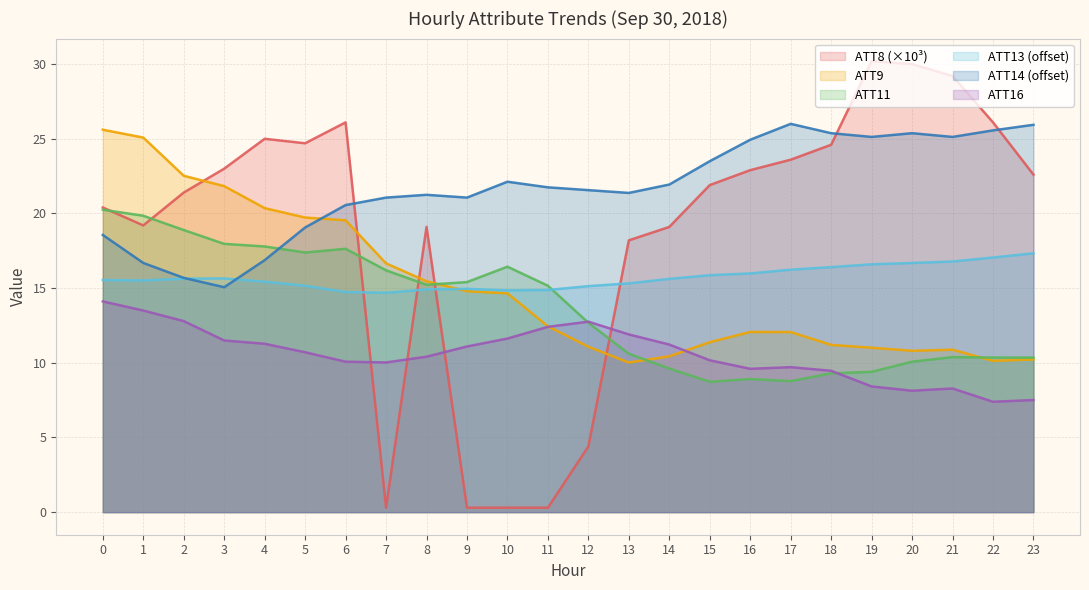

Reading left to right, what are all the values shown in this chart?

ATT8: 20.4	19.2	21.4	23.0	25.0	24.7	26.1	0.3	19.1	0.3	0.3	0.3	4.4	18.2	19.1	21.9	22.9	23.6	24.6	30.2	30.0	29.2	26.1	22.6
ATT9: 25.6	25.1	22.5	21.8	20.4	19.7	19.5	16.7	15.5	14.8	14.7	12.4	11.1	10.0	10.4	11.4	12.1	12.1	11.2	11.0	10.8	10.9	10.1	10.2
ATT11: 20.3	19.8	18.9	18.0	17.8	17.4	17.6	16.2	15.2	15.4	16.4	15.2	12.7	10.6	9.6	8.7	8.9	8.8	9.3	9.4	10.1	10.4	10.4	10.3
ATT13: 15.5	15.5	15.6	15.6	15.4	15.2	14.7	14.7	14.9	15.0	14.9	14.9	15.1	15.3	15.6	15.9	16.0	16.2	16.4	16.6	16.7	16.8	17.1	17.3
ATT14: 18.6	16.7	15.7	15.1	16.9	19.1	20.6	21.1	21.2	21.1	22.1	21.7	21.6	21.4	21.9	23.5	24.9	26.0	25.4	25.1	25.4	25.1	25.6	25.9
ATT16: 14.1	13.5	12.8	11.5	11.3	10.7	10.1	10.0	10.4	11.1	11.6	12.4	12.8	11.9	11.2	10.2	9.6	9.7	9.5	8.4	8.1	8.3	7.4	7.5